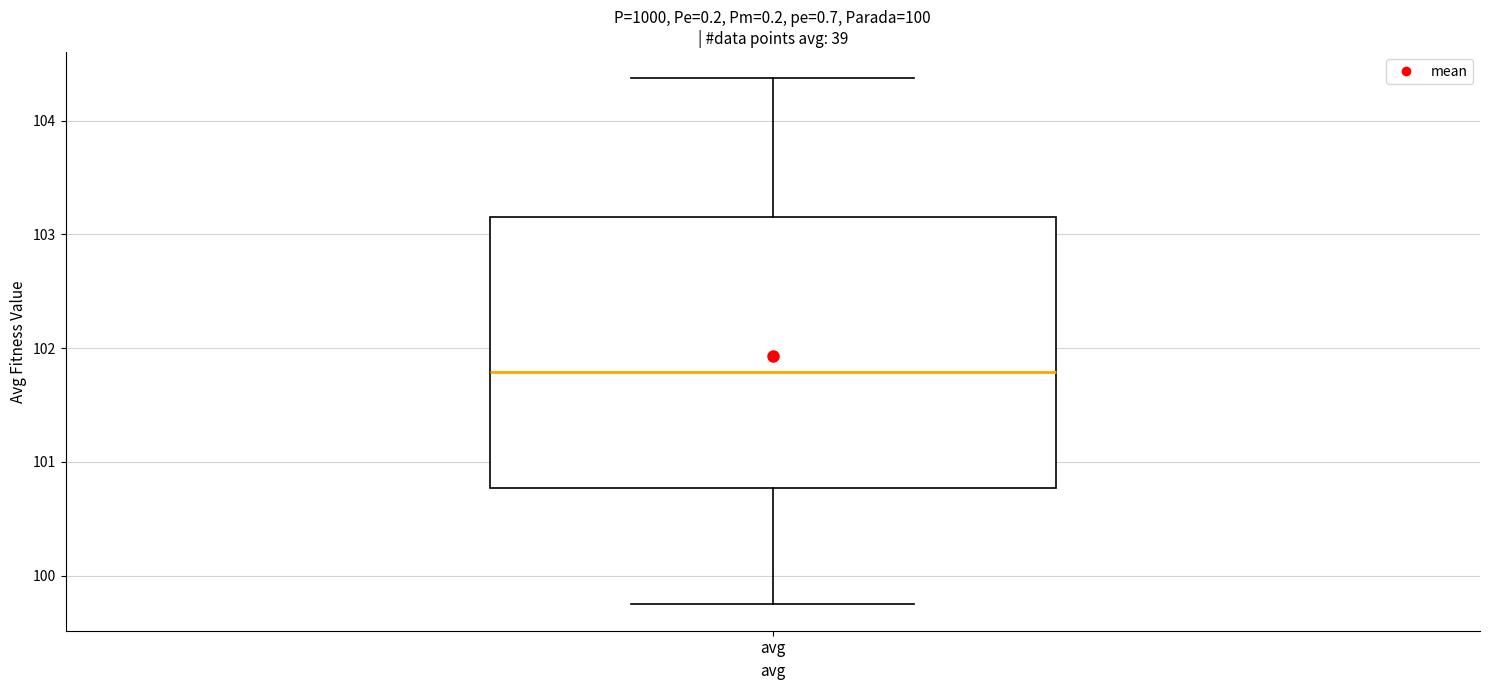

Where does the upper whisker of the box for avg end on the y-axis? The values are not printed on the chart, so give them approximately, as read against the axis.

104.4